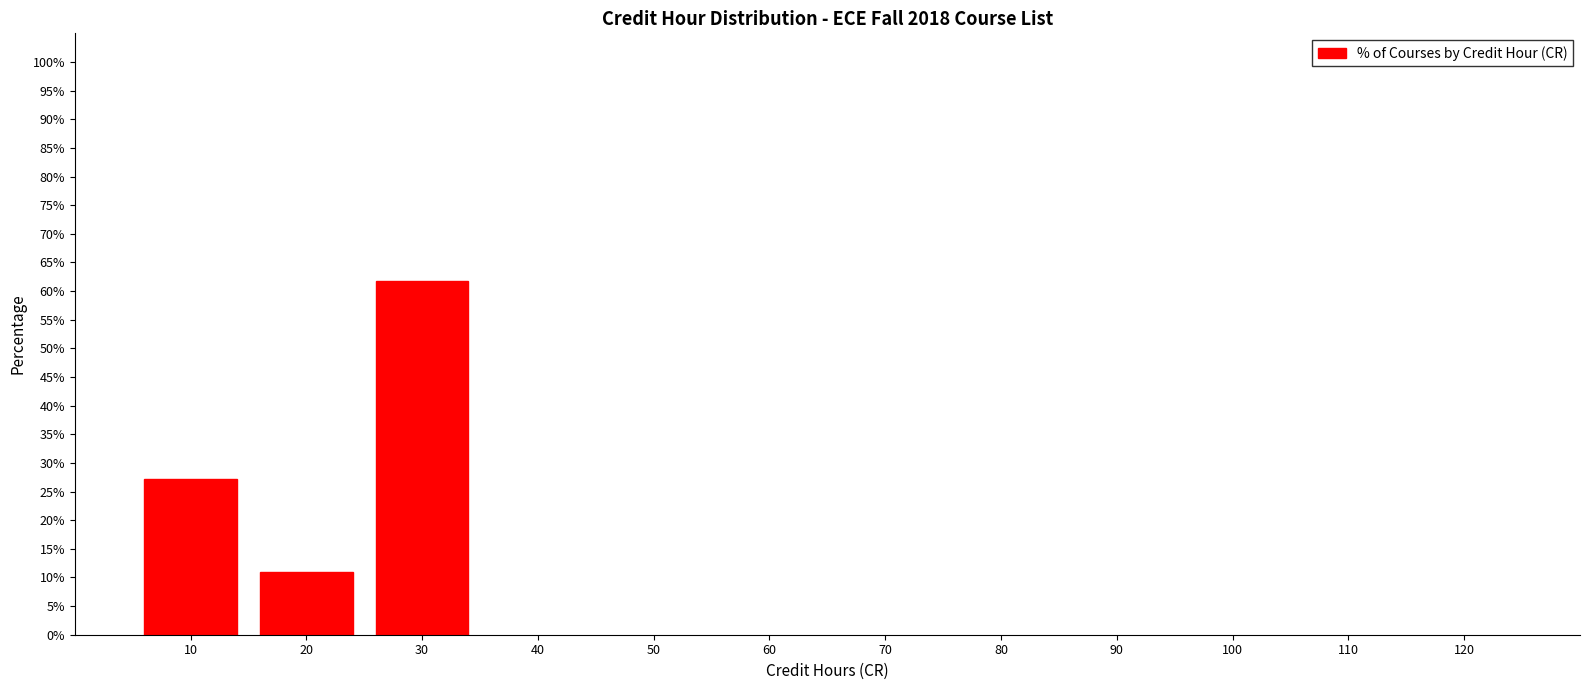

Reading left to right, what are all the values shown in this chart?

10=27.3	20=10.9	30=61.8